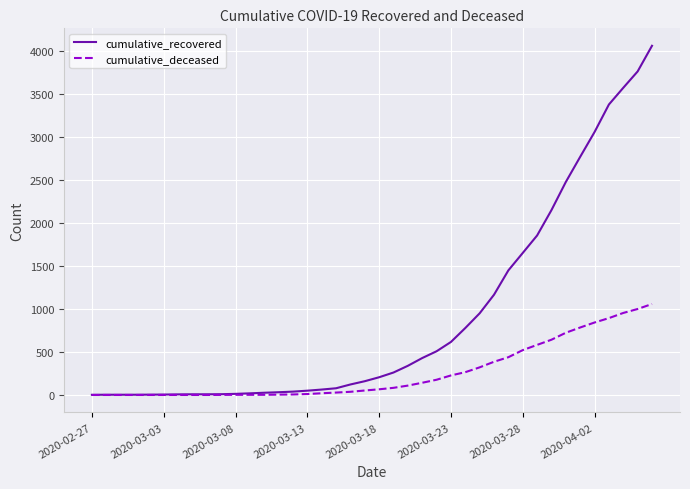

List the series in order of their overall mean, highest first.

cumulative_recovered, cumulative_deceased